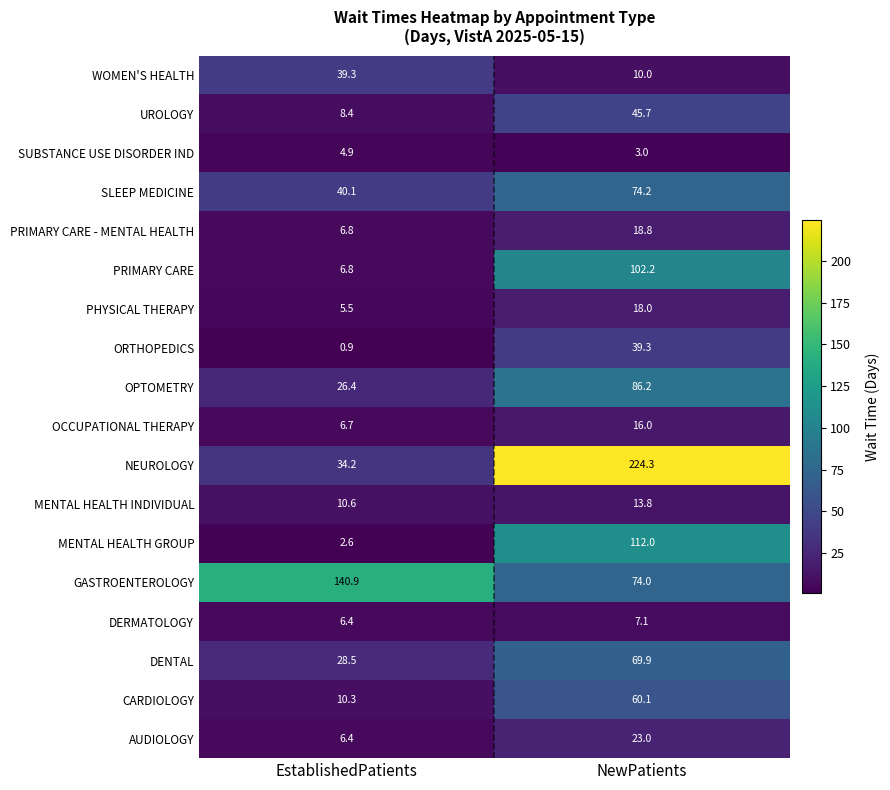

Which series has the largest range (max minus min)?

NEUROLOGY